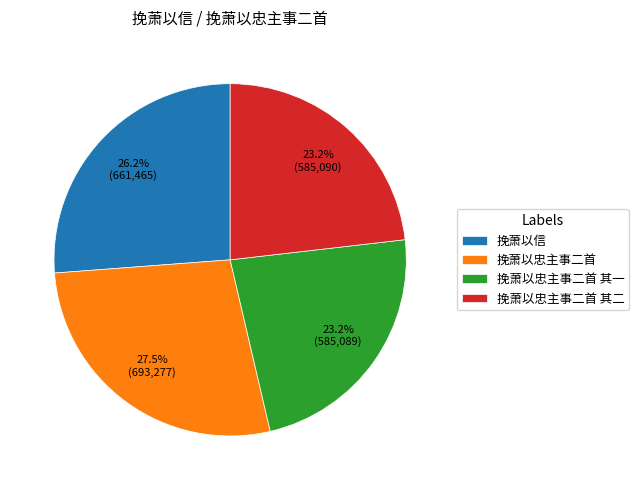

Does any single category account for the majority?

No